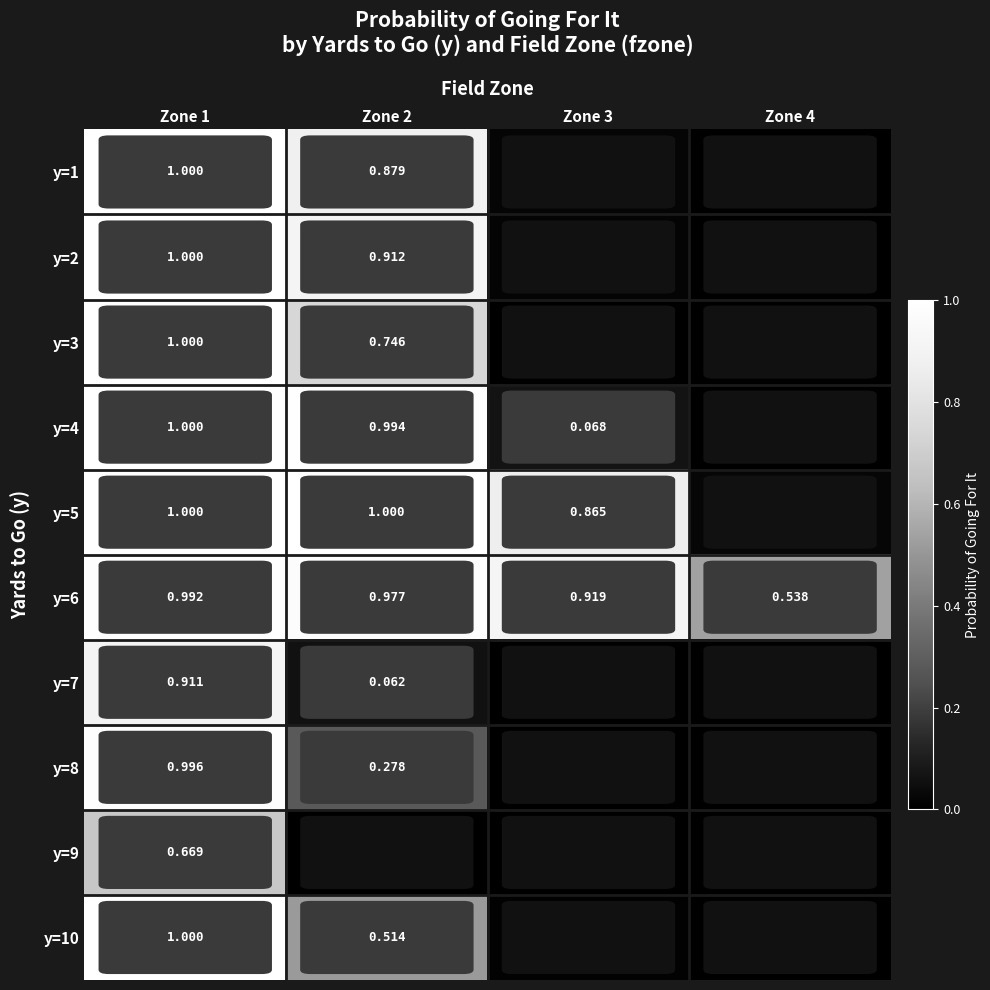

What is the difference between the second highest and minimum values in the y=2 series?

0.9